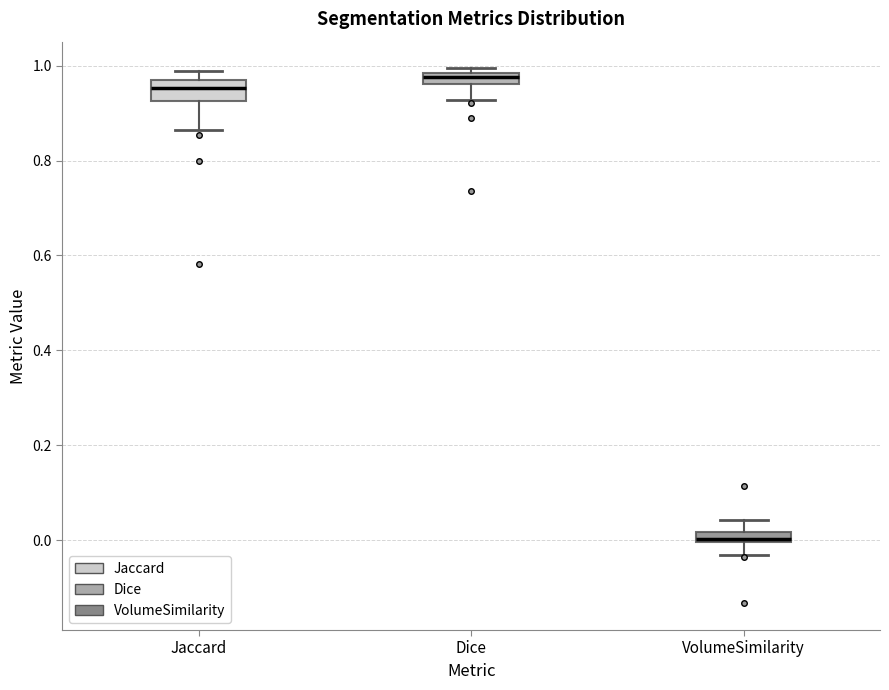

Which box's median line is the lowest?

VolumeSimilarity